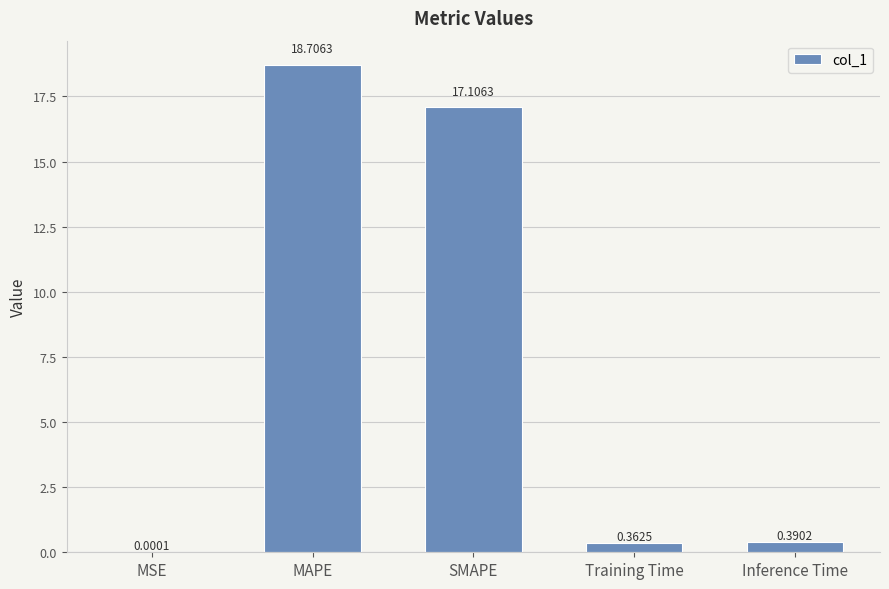

At which label is the value closest to 9?

SMAPE